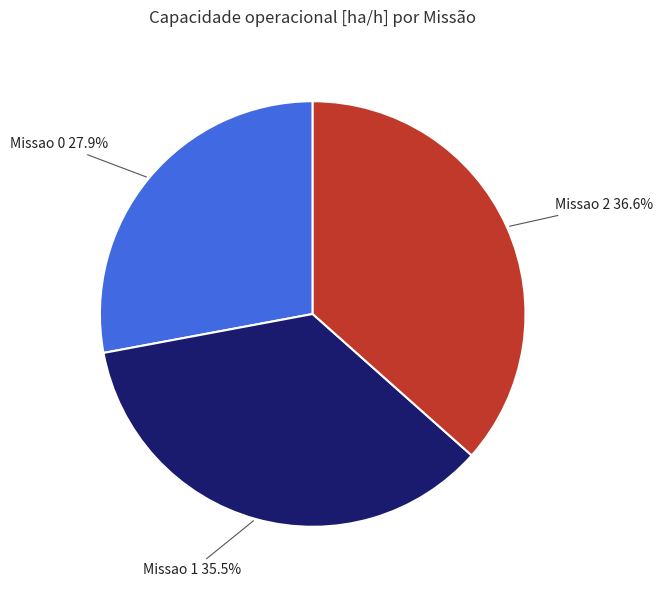

Is there a majority slice in this chart?

No